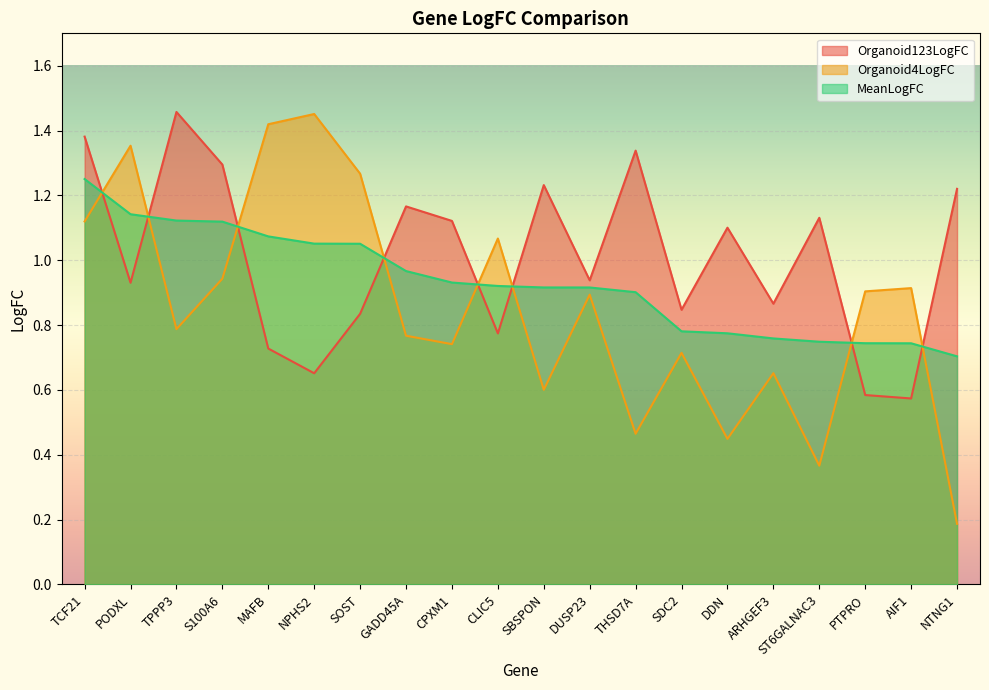

Reading left to right, transcribe all the data shown in this chart.

Organoid123LogFC: 1.4	0.9	1.5	1.3	0.7	0.7	0.8	1.2	1.1	0.8	1.2	0.9	1.3	0.8	1.1	0.9	1.1	0.6	0.6	1.2
Organoid4LogFC: 1.1	1.4	0.8	0.9	1.4	1.5	1.3	0.8	0.7	1.1	0.6	0.9	0.5	0.7	0.4	0.7	0.4	0.9	0.9	0.2
MeanLogFC: 1.3	1.1	1.1	1.1	1.1	1.1	1.1	1.0	0.9	0.9	0.9	0.9	0.9	0.8	0.8	0.8	0.7	0.7	0.7	0.7